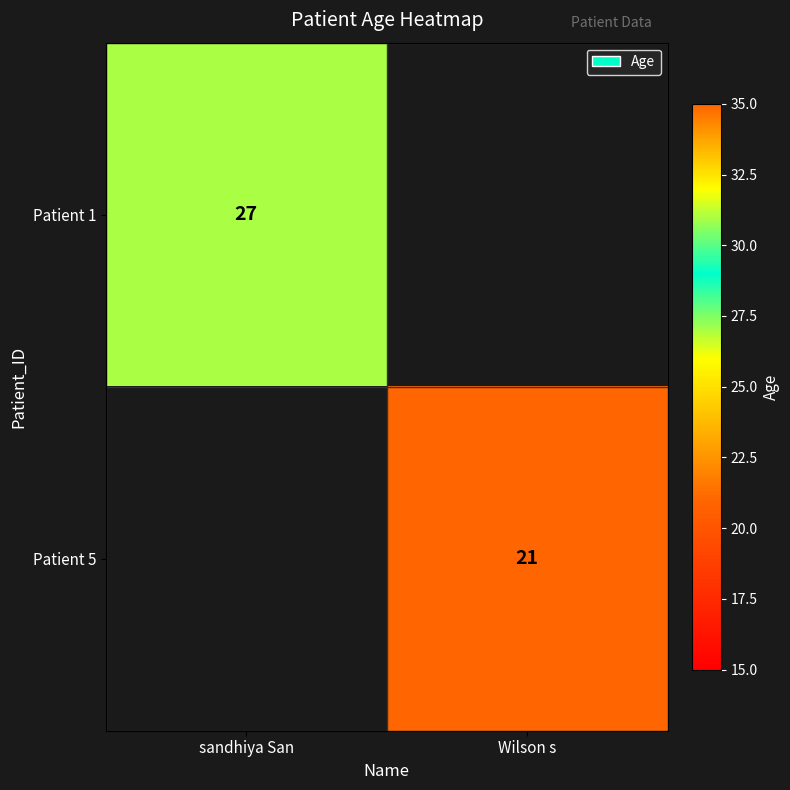

How many distinct data groups are displayed?

2